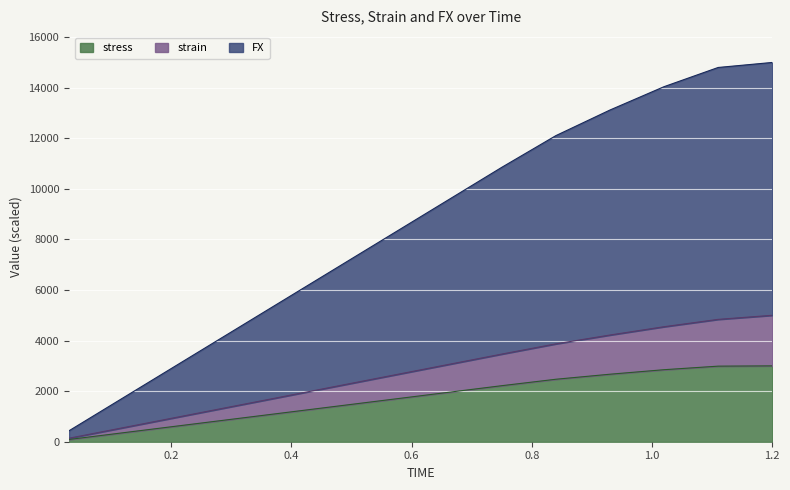

Rank the categories by FX value from lowest to highest.

0.03, 0.12, 0.21, 0.3, 0.39, 0.48, 0.57, 0.66, 0.75, 0.84, 0.93, 1.02, 1.11, 1.2